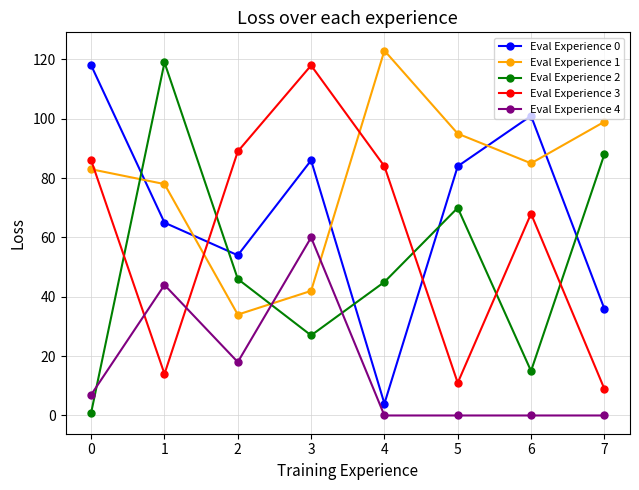

Count the number of categories in the chart.

8